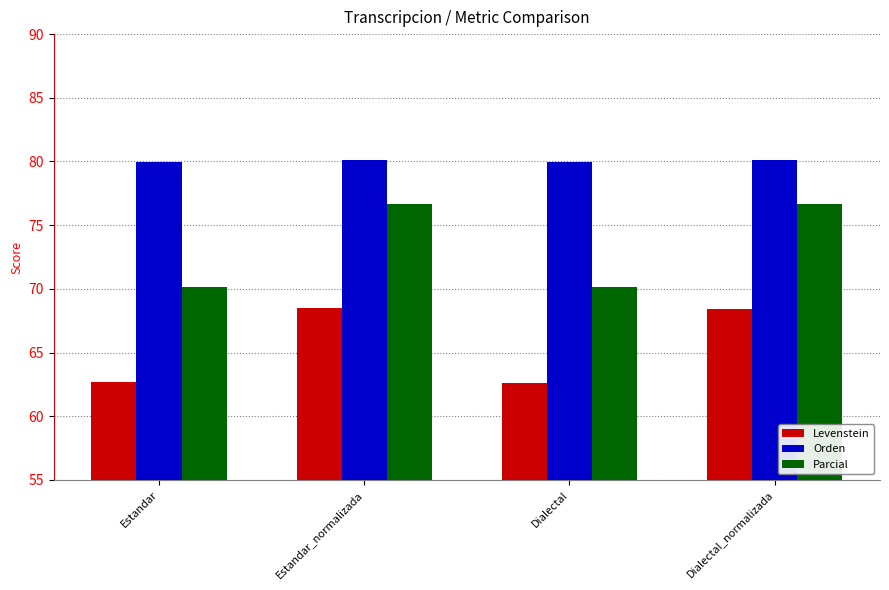

Read the Parcial value at Estandar.

70.1